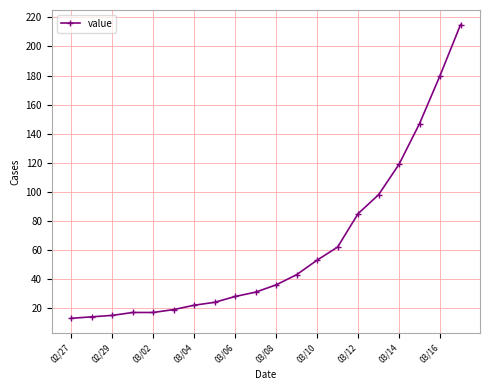

Reading left to right, list all the values displayed in this chart.

13	14	15	17	17	19	22	24	28	31	36	43	53	62	85	98	119	147	180	215